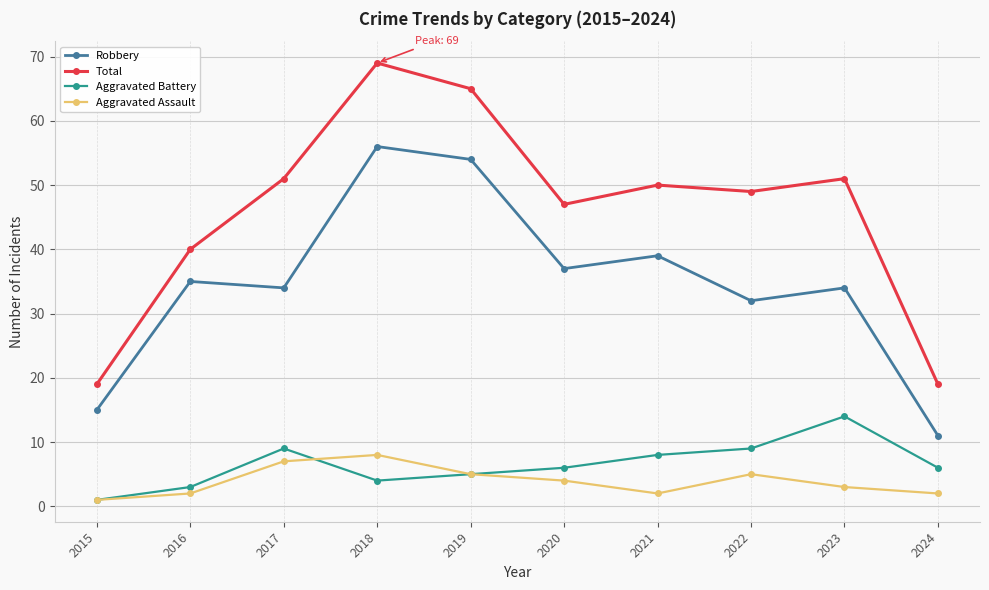

Reading left to right, what are all the values shown in this chart?

Robbery: 2015=15	2016=35	2017=34	2018=56	2019=54	2020=37	2021=39	2022=32	2023=34	2024=11
Total: 2015=19	2016=40	2017=51	2018=69	2019=65	2020=47	2021=50	2022=49	2023=51	2024=19
Aggravated Battery: 2015=1	2016=3	2017=9	2018=4	2019=5	2020=6	2021=8	2022=9	2023=14	2024=6
Aggravated Assault: 2015=1	2016=2	2017=7	2018=8	2019=5	2020=4	2021=2	2022=5	2023=3	2024=2